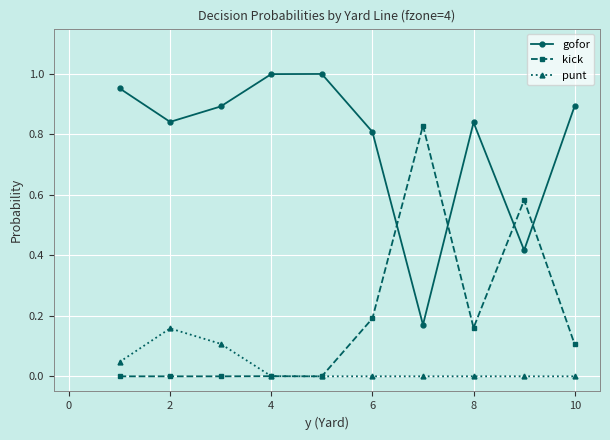

List the series in order of their peak value, highest first.

gofor, kick, punt